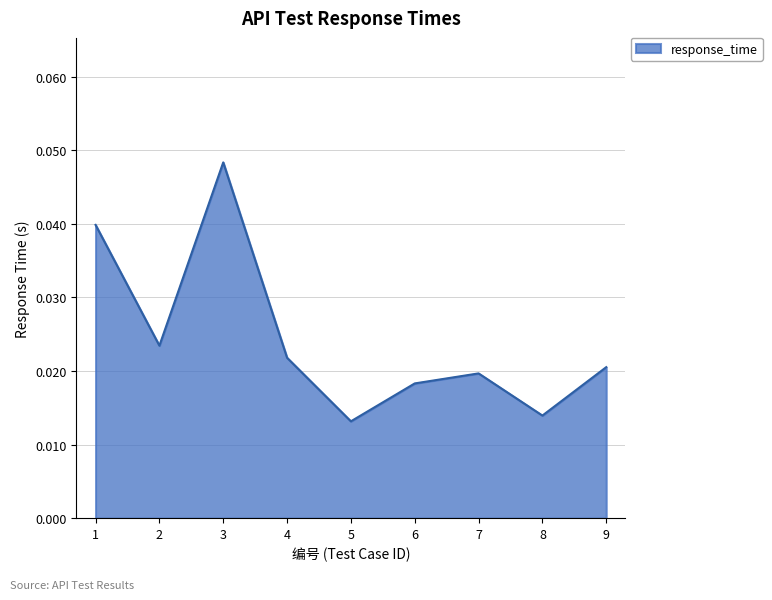

The value at 3 is 0.1. True or false?

False